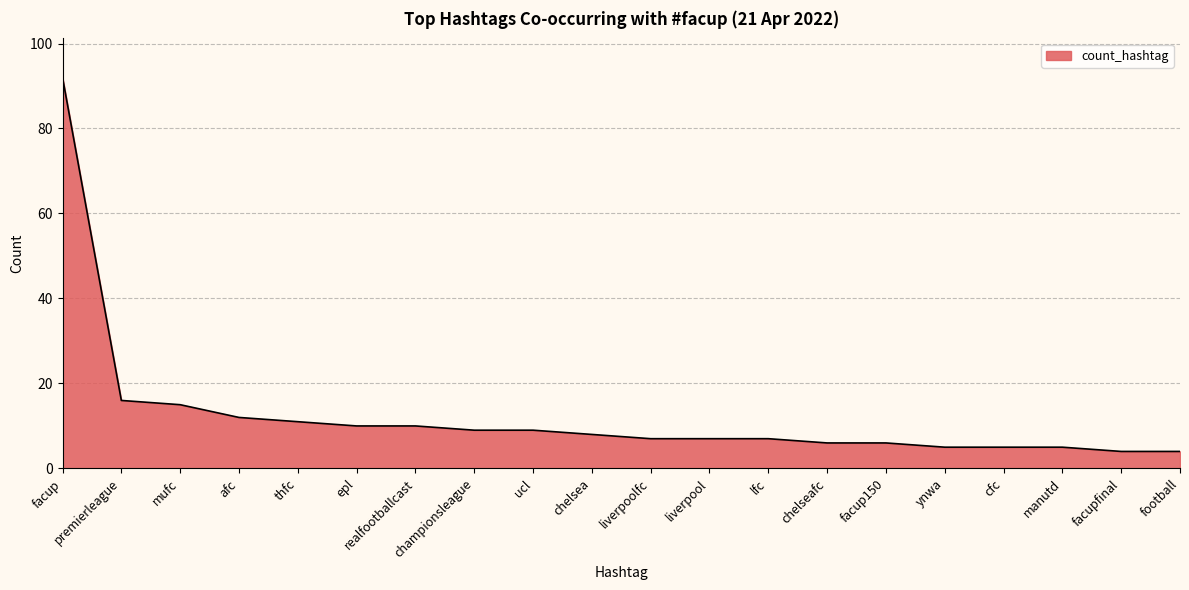

What is the difference between the values at realfootballcast and football?

6